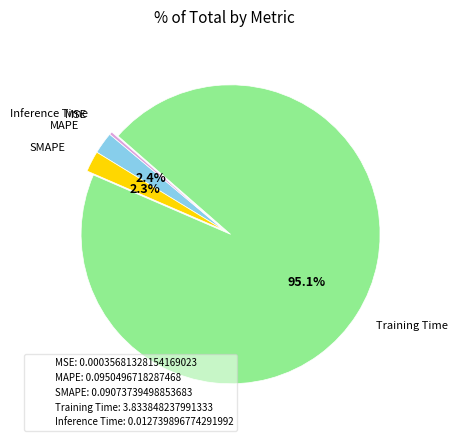

To the nearest percent, what is the average slice percentage?

20%